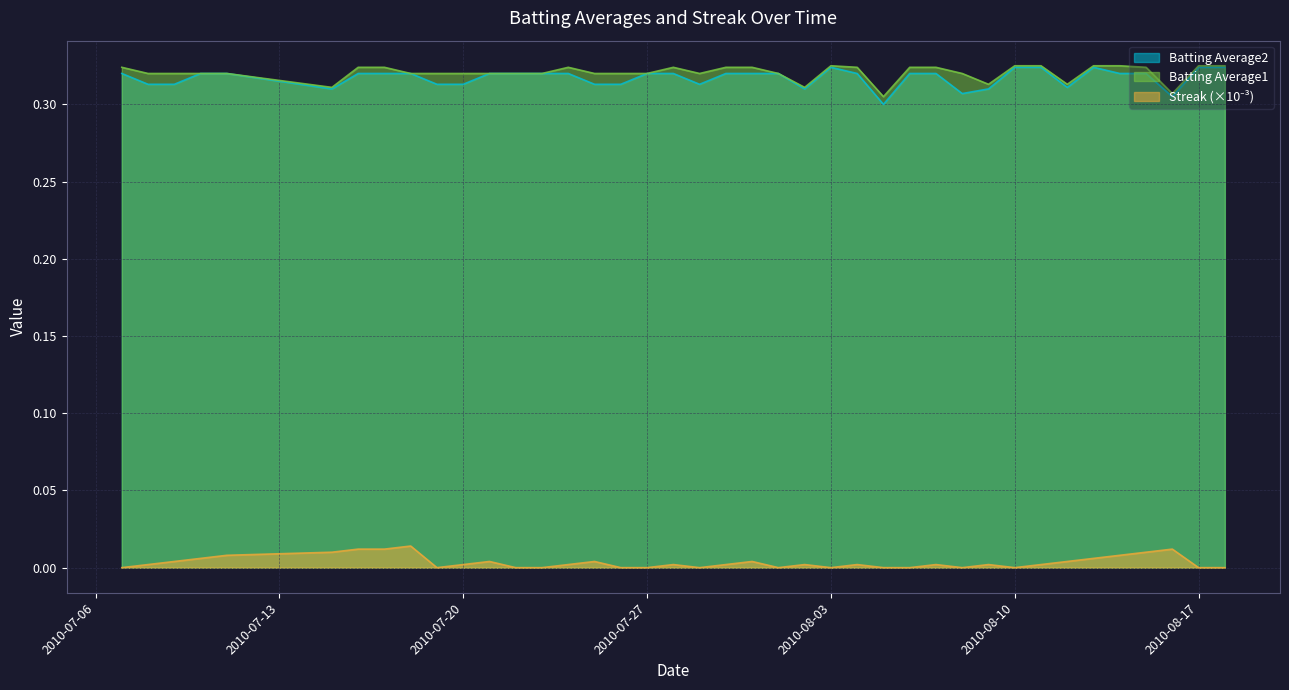

Which series changed the most between 2010-07-31 and 2010-08-01?

Batting Average1